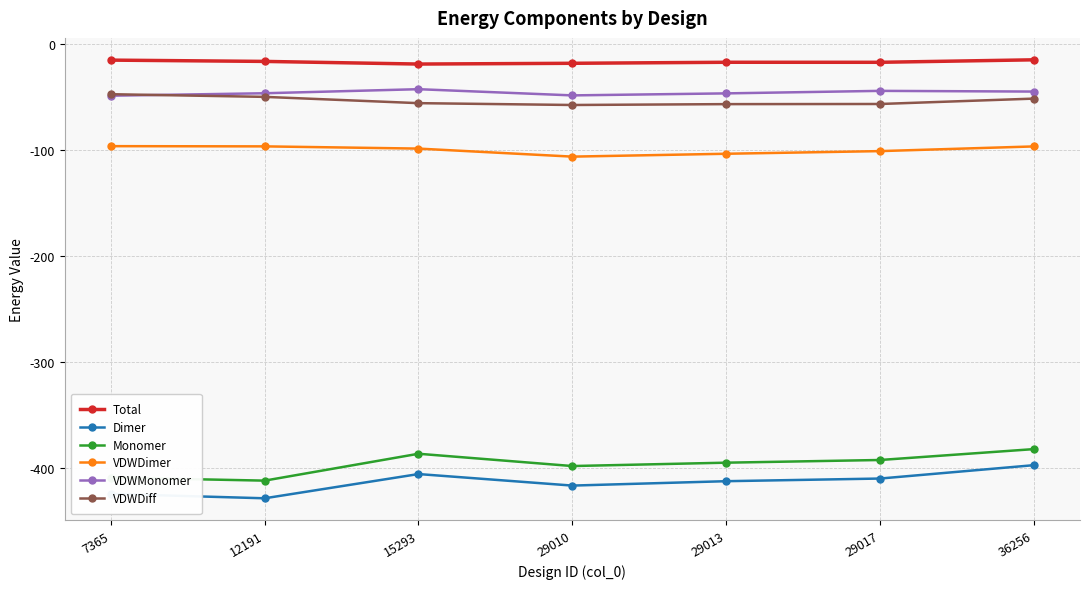

What is the value of the VDWMonomer point at the 3rd from the left?

-42.8